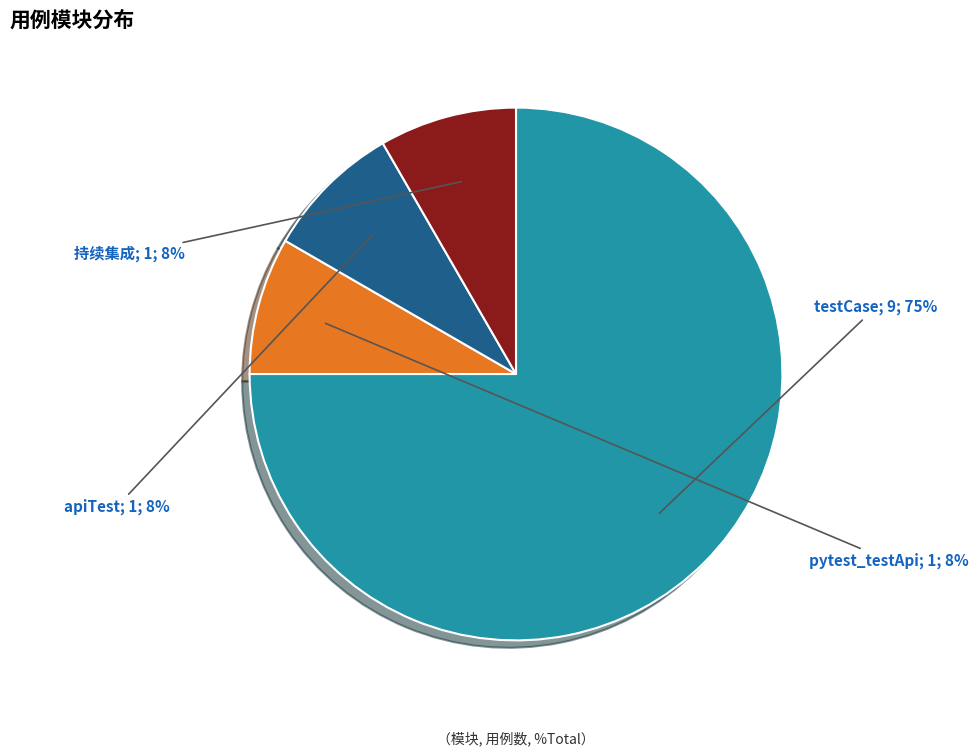

Does any single category account for the majority?

Yes